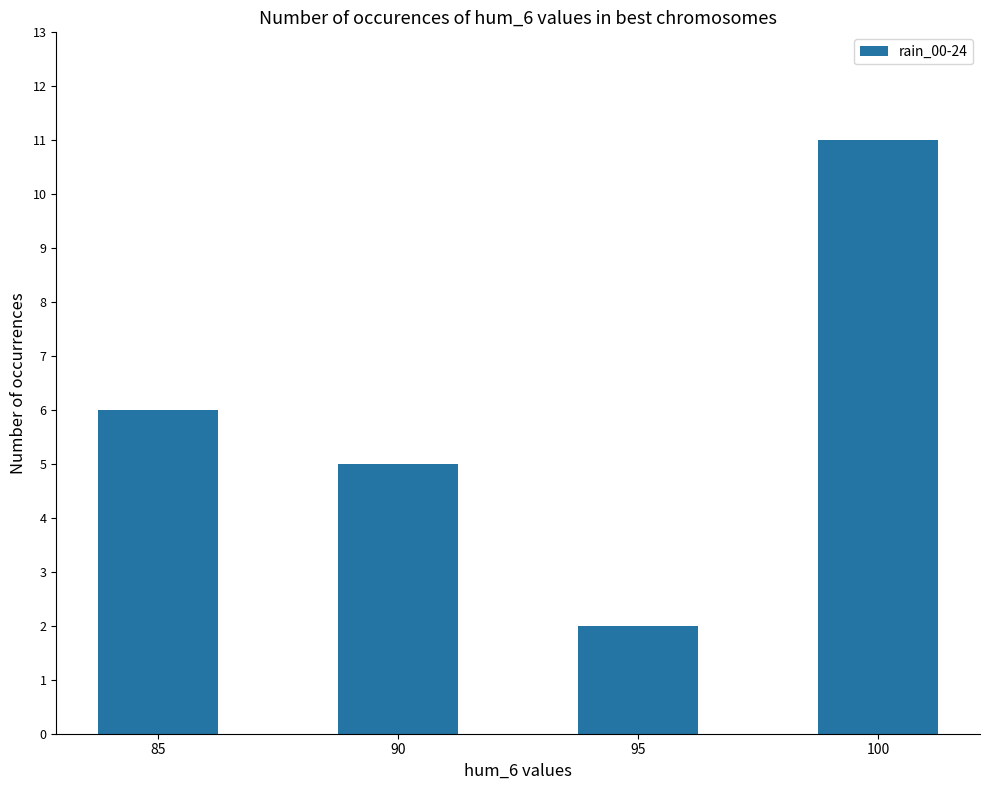

What is the difference between the second highest and second lowest values?

1